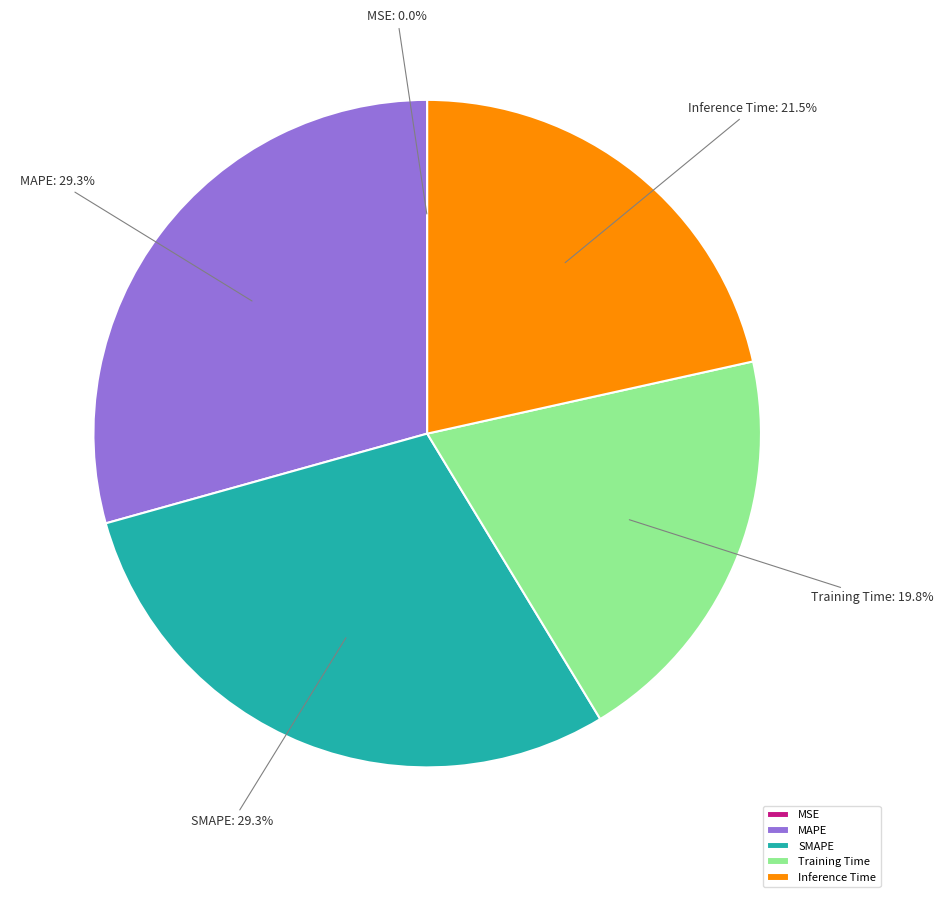

Is MAPE the majority of the pie?

No